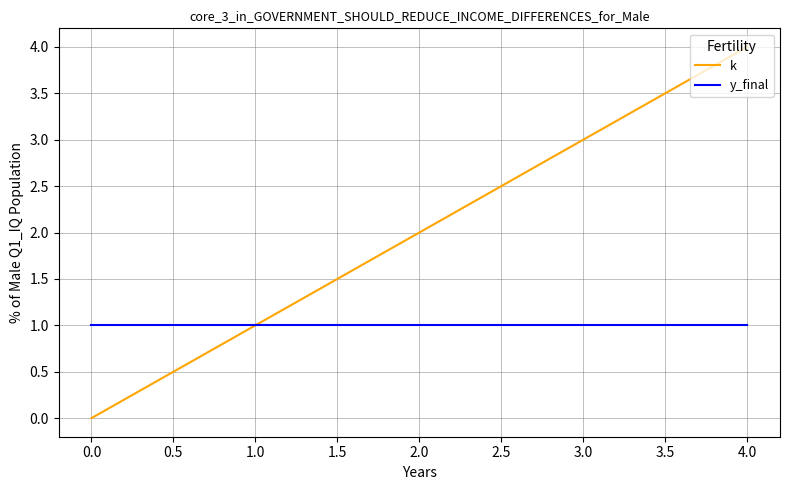

At 2.0, list the series in order from smallest to largest.

y_final, k